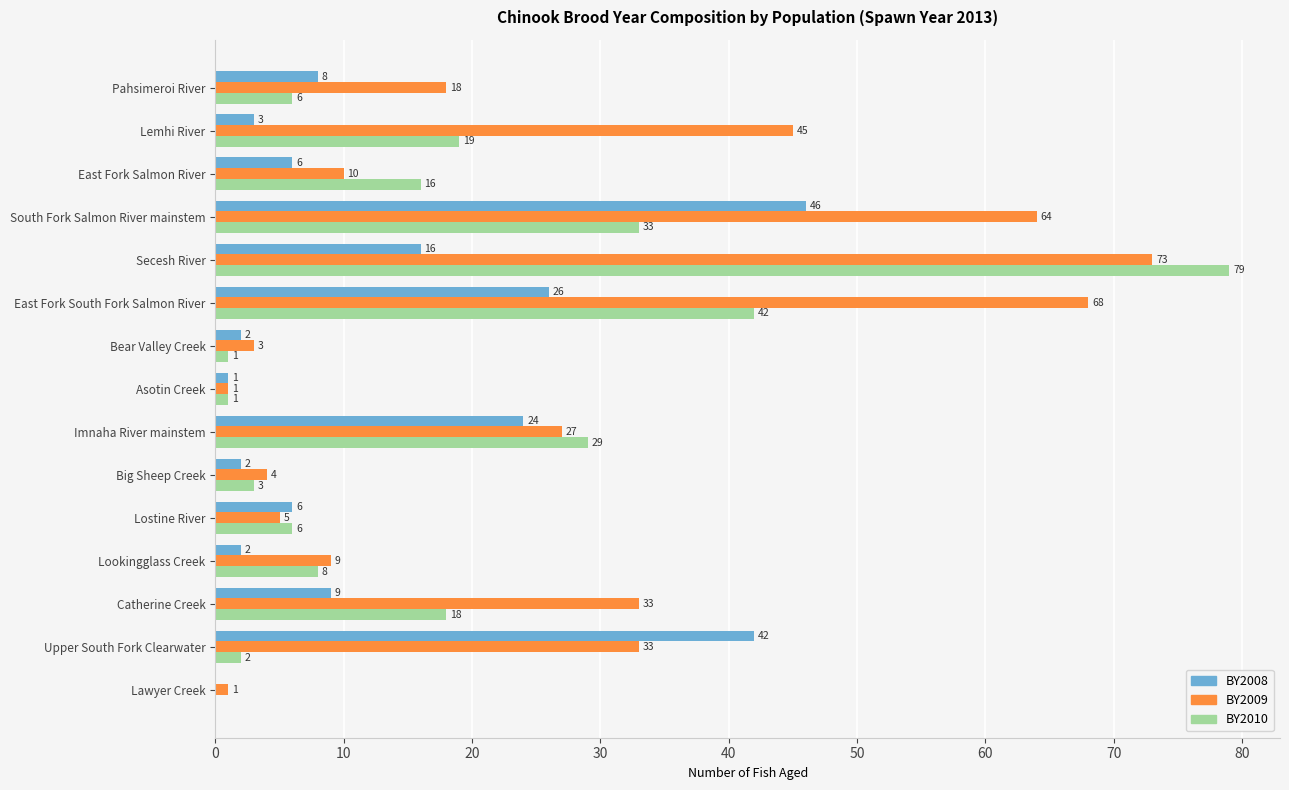

At which category is the sum across all series the highest?

Secesh River